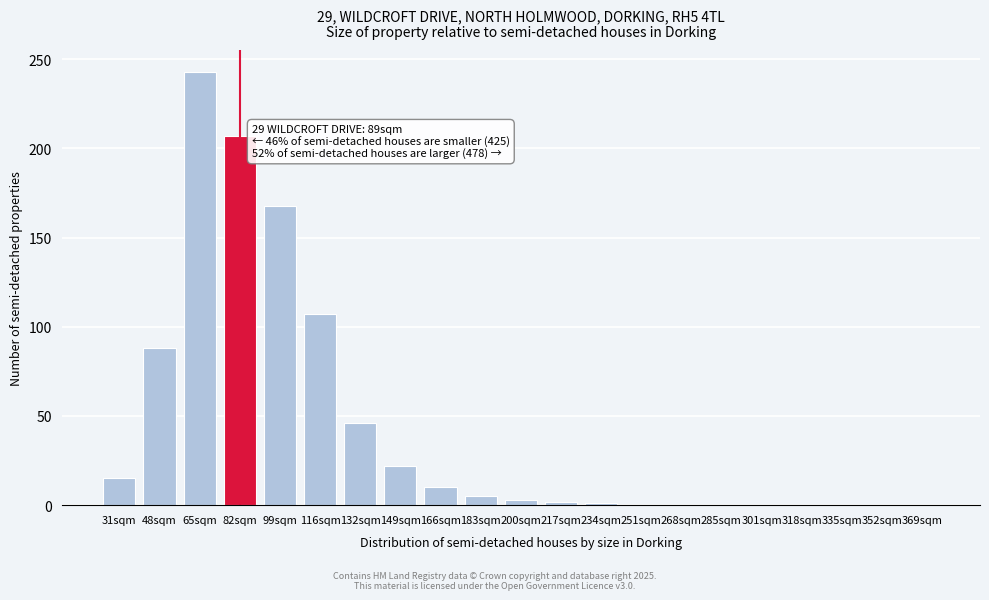

What is the change in value from 48sqm to 285sqm?

-88